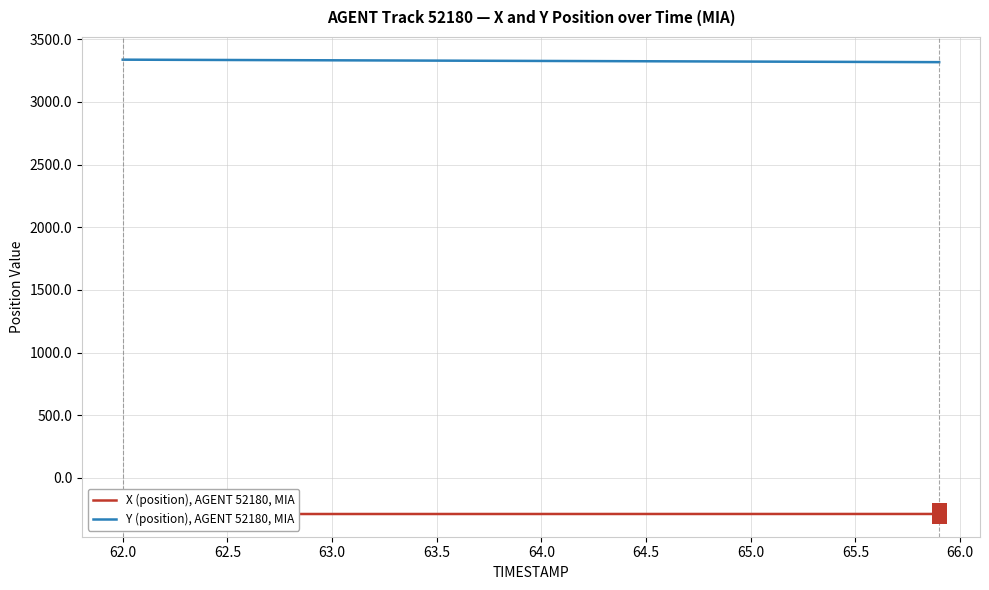

Reading right to left, list all the values displayed in this chart.

X (position), AGENT 52180, MIA: -287.7	-287.7	-287.7	-287.7	-287.7	-287.7	-287.7	-287.7	-287.7	-287.7	-287.7	-287.7	-287.7	-287.8	-287.8	-287.8	-287.8	-287.8	-287.8	-287.8	-287.8	-287.8	-287.9	-287.9	-287.9	-287.9	-287.9	-287.9	-287.9	-288.0	-288.0	-288.0	-288.0	-288.0	-288.0	-288.0	-288.0	-288.0	-288.0	-288.0
Y (position), AGENT 52180, MIA: 3317.2	3317.7	3318.2	3318.7	3319.2	3319.8	3320.3	3320.8	3321.3	3321.8	3322.3	3322.8	3323.3	3323.8	3324.3	3324.8	3325.3	3325.9	3326.4	3326.9	3327.4	3327.9	3328.4	3328.9	3329.4	3329.9	3330.4	3330.9	3331.5	3332.0	3332.5	3333.0	3333.5	3334.0	3334.5	3335.0	3335.5	3336.0	3336.6	3337.1